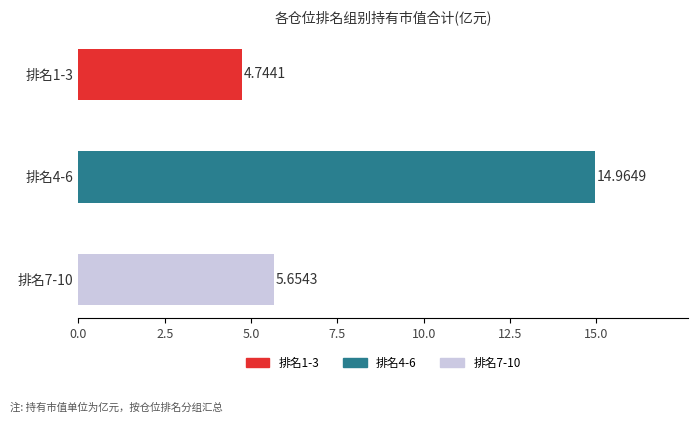

How many distinct data groups are displayed?

1